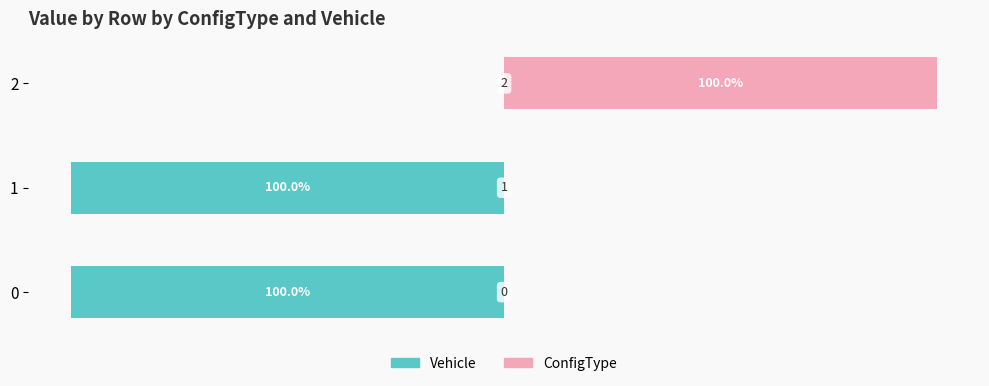

Reading right to left, list all the values displayed in this chart.

Vehicle: 0	100	100
ConfigType: 100	0	0